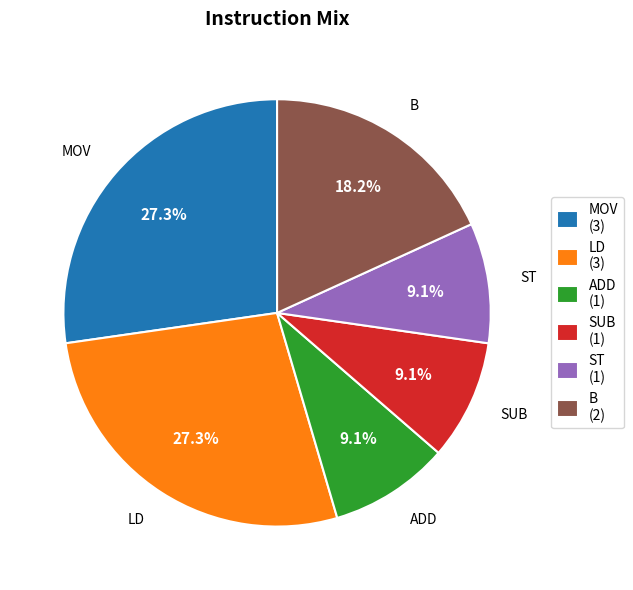

To the nearest percent, what is the average slice percentage?

17%